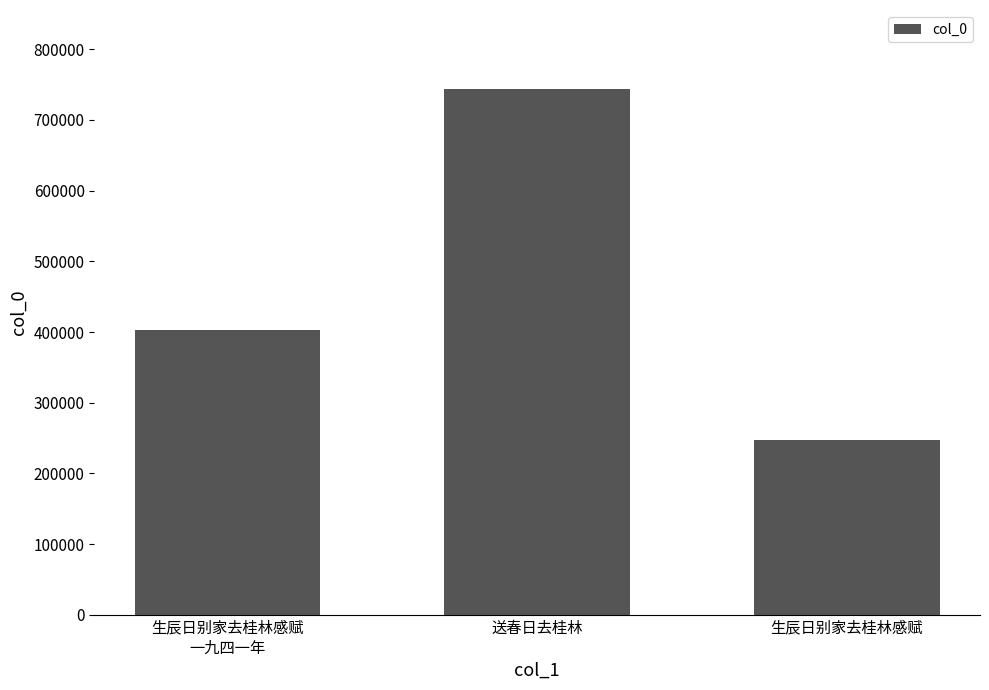

List the labels in order of value, largest first.

送春日去桂林, 生辰日别家去桂林感赋
一九四一年, 生辰日别家去桂林感赋